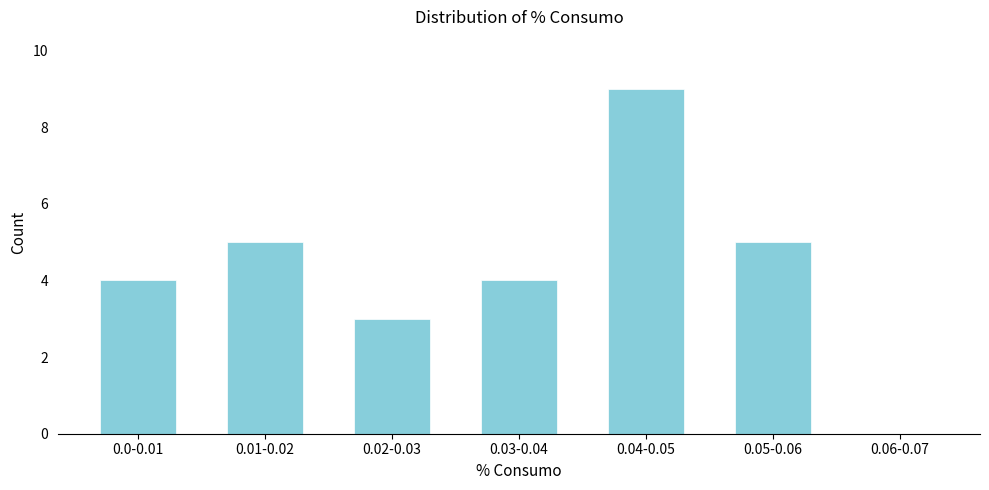

Reading right to left, what are all the values shown in this chart?

0.06-0.07=0	0.05-0.06=5	0.04-0.05=9	0.03-0.04=4	0.02-0.03=3	0.01-0.02=5	0.0-0.01=4